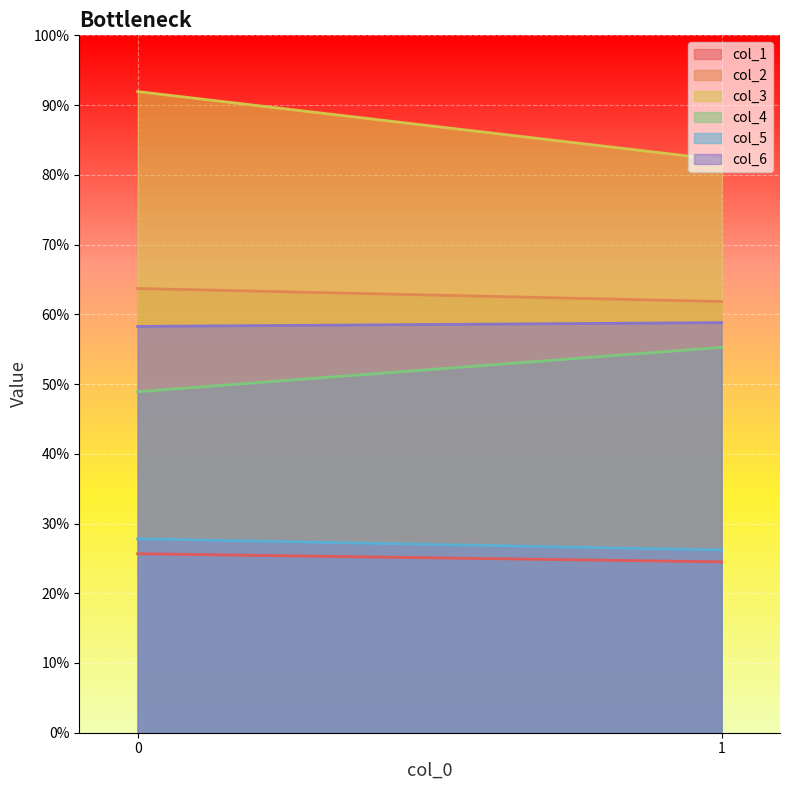

Reading right to left, extract all data points from this chart.

col_1: 24.5	25.7
col_2: 61.8	63.7
col_3: 82.1	91.9
col_4: 55.3	48.9
col_5: 26.2	27.8
col_6: 58.8	58.3